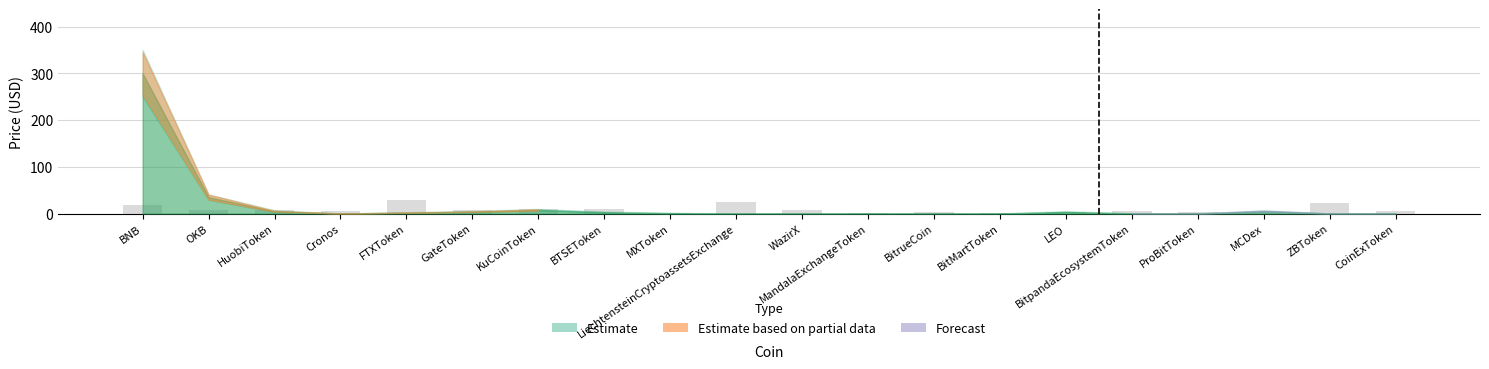

Approximately how many times larger is the value at CoinExToken compared to HuobiToken?

0.8